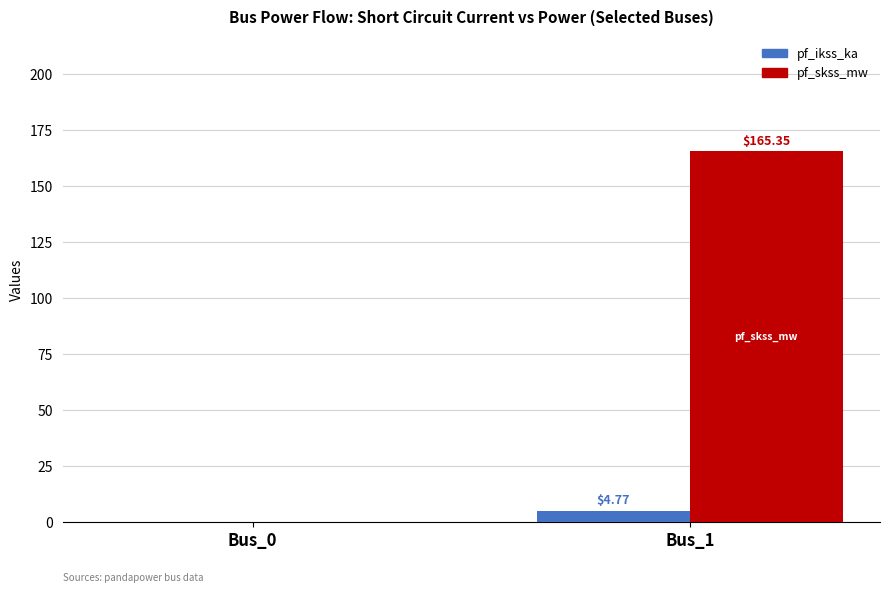

What is the sum of all pf_skss_mw values?

165.3